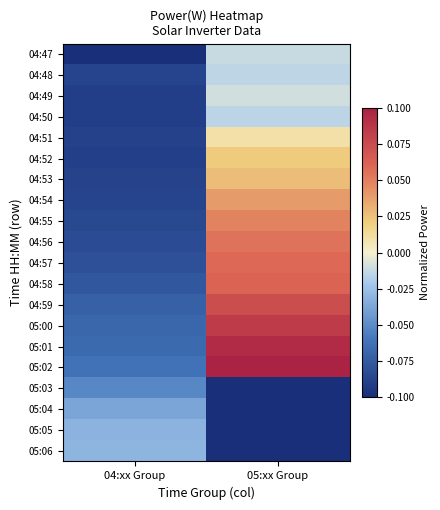

Which has a higher value, 05:xx Group or 04:xx Group?

05:xx Group